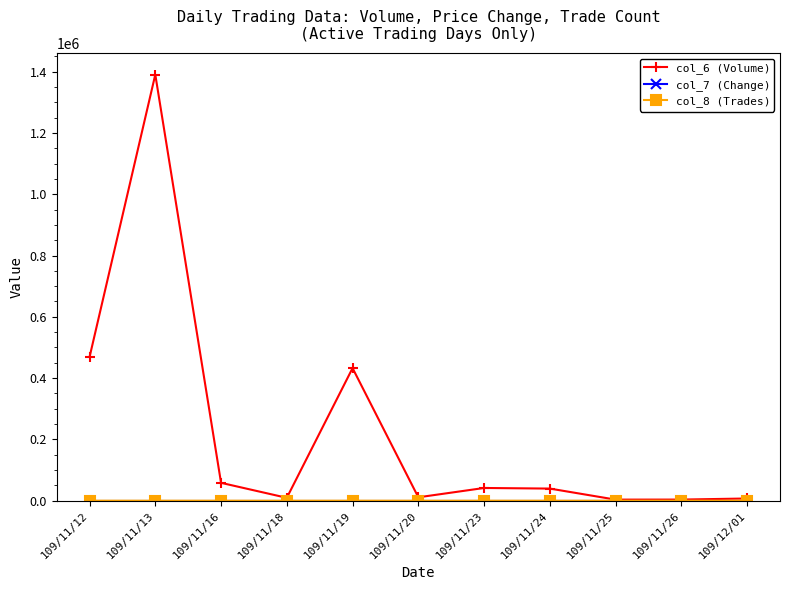

What is the difference between the highest and lowest values at 109/11/24?

39520.1